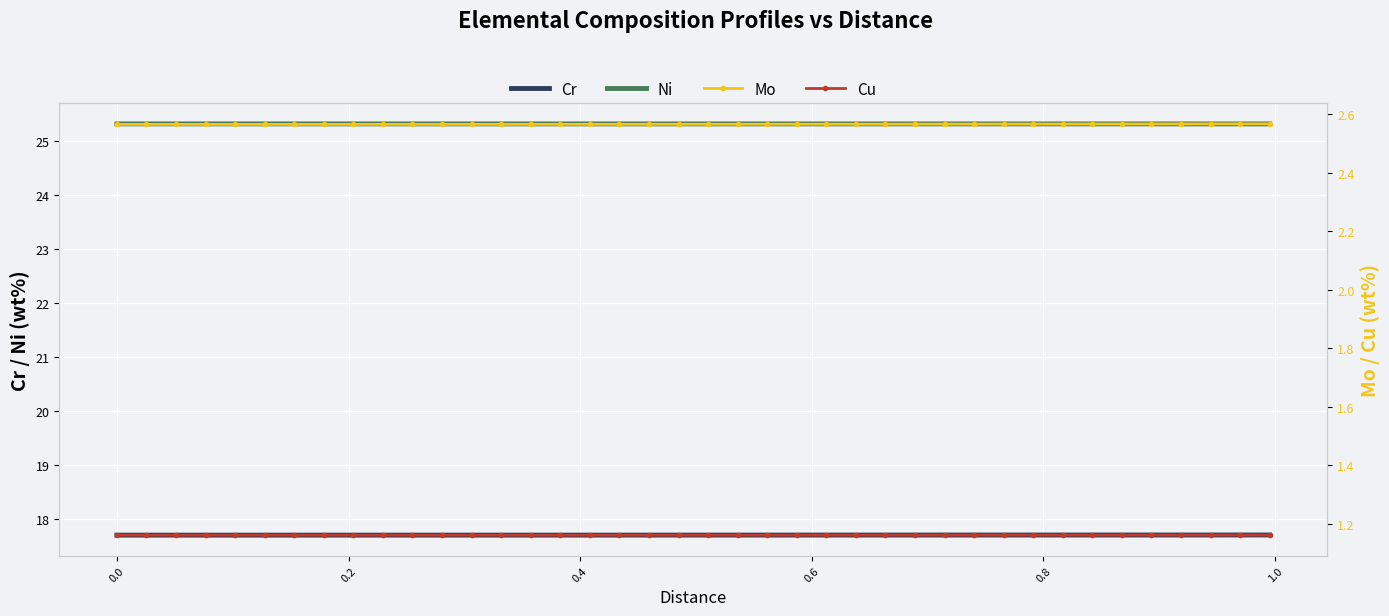

True or false: Ni and Cr intersect in this chart.

False